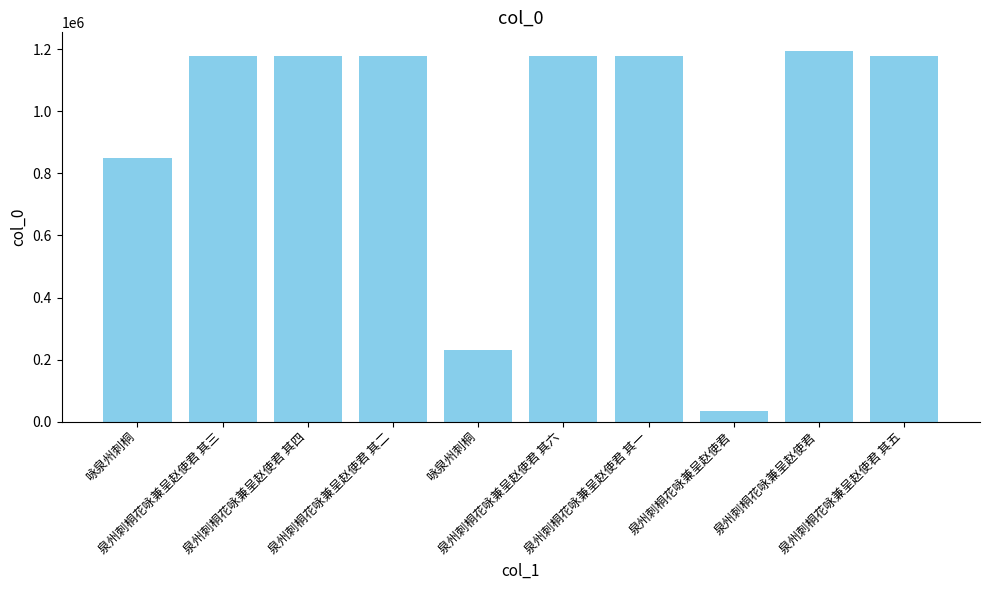

What value does the data have at 泉州刺桐花咏兼呈赵使君 其四, to the nearest 100?

1177200